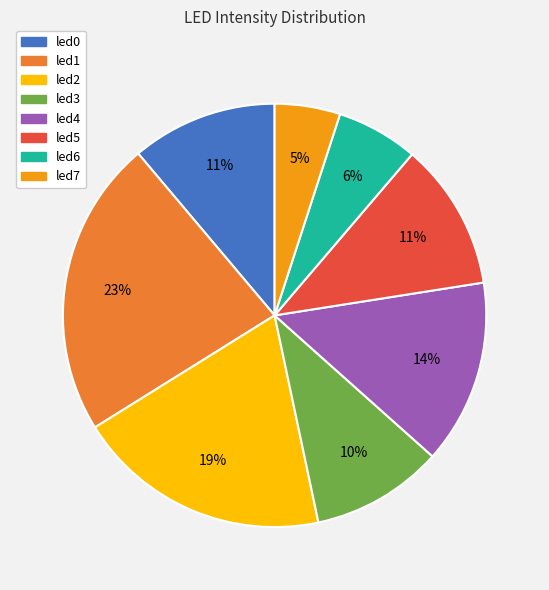

Which slice is the largest?

led1